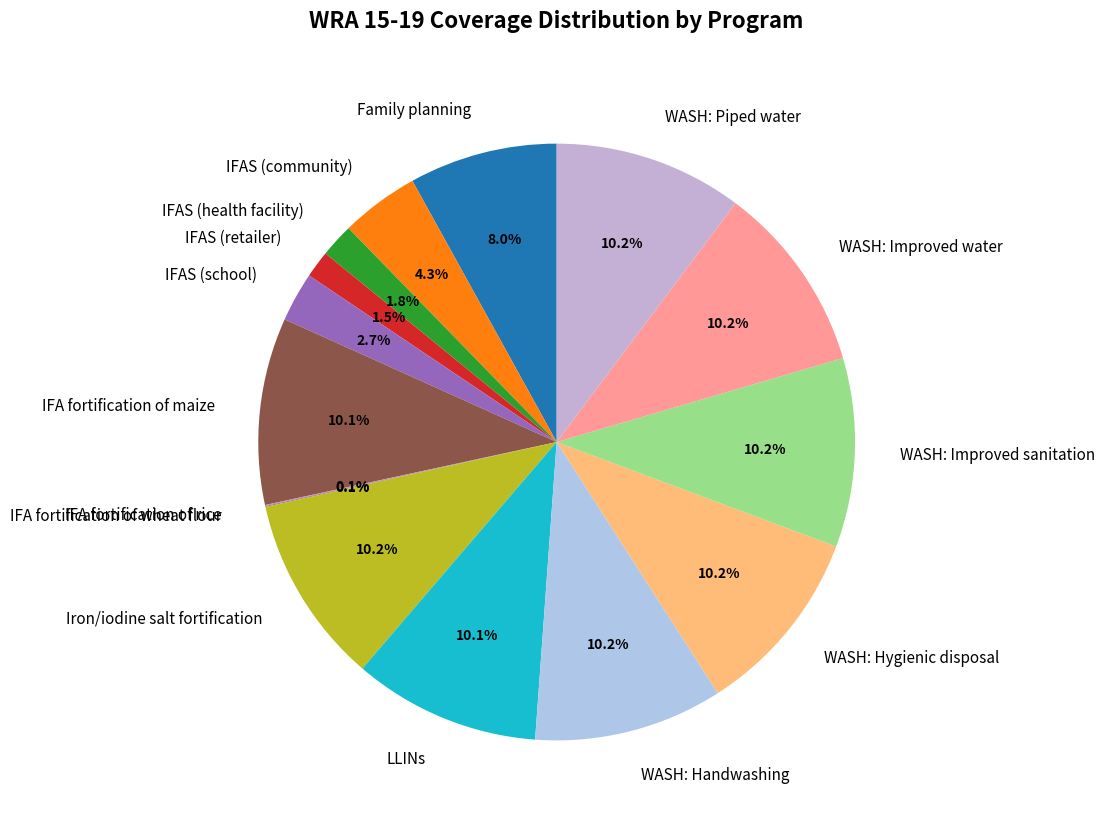

True or false: Family planning accounts for 14% of the total.

False